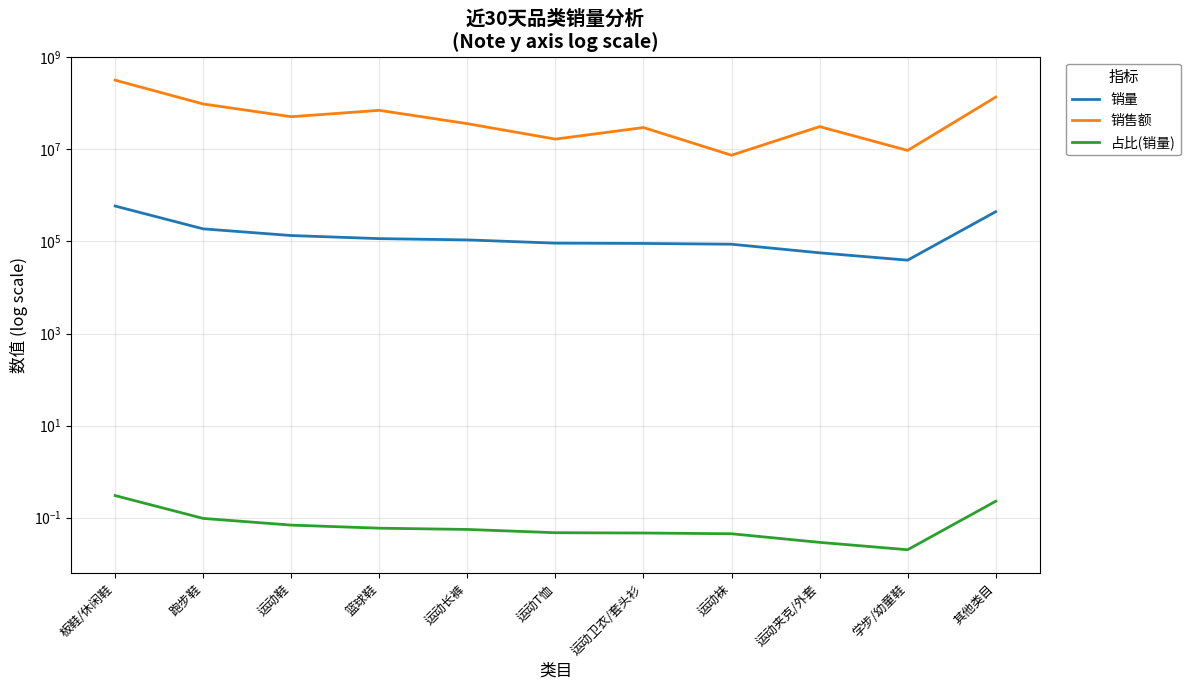

The 销量 series shows 116012.0 at 跑步鞋. True or false?

False